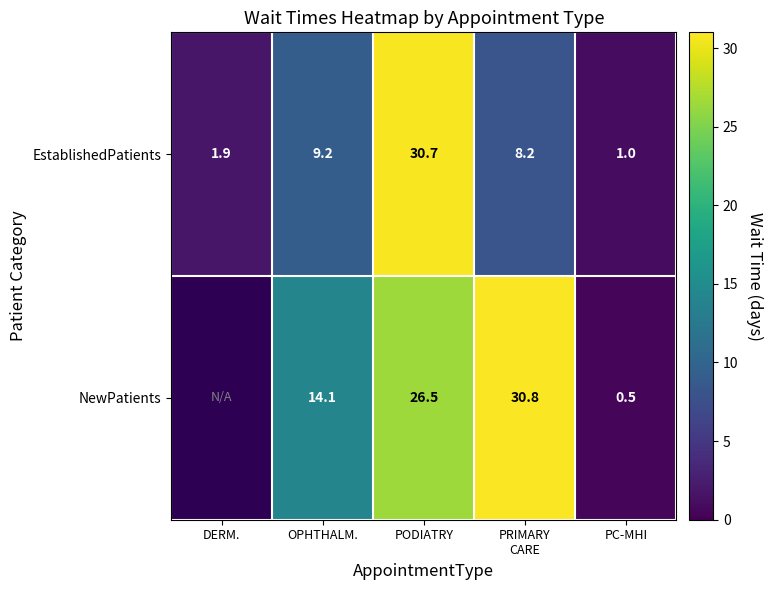

Rank the categories by EstablishedPatients value from highest to lowest.

PODIATRY, OPHTHALM., PRIMARY CARE, DERM., PC-MHI